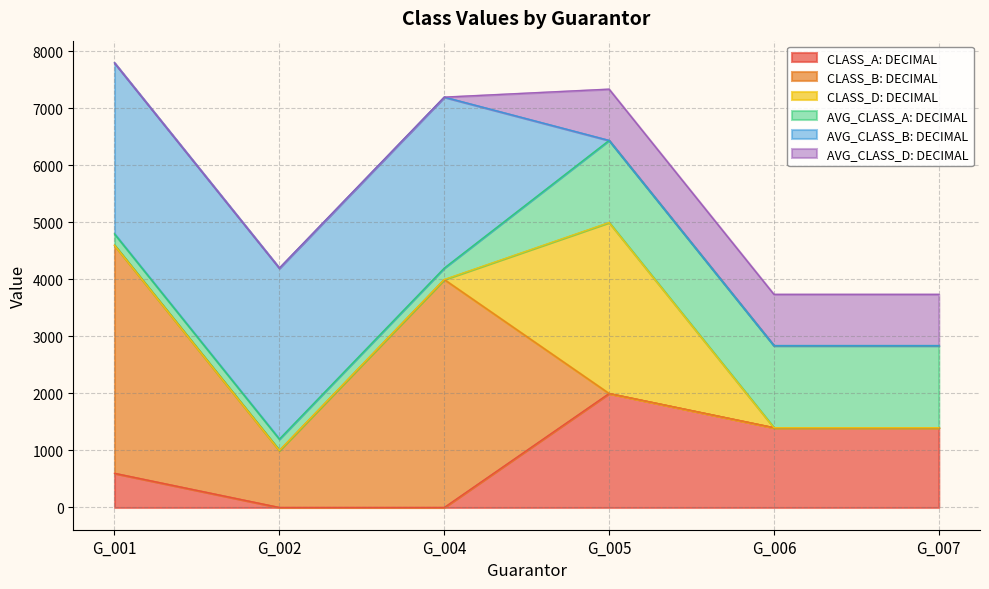

Is it true that CLASS_D: DECIMAL equals 0 at G_006?

True